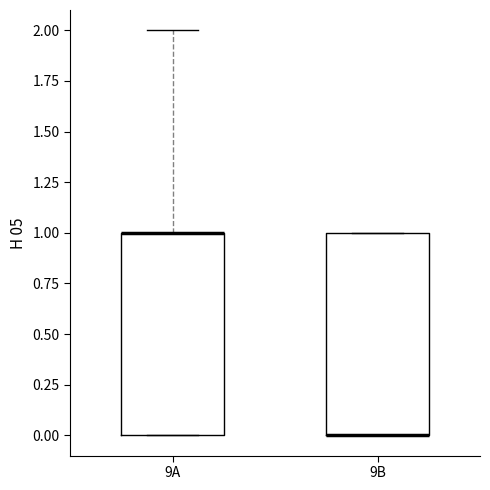

Where is the upper edge of the box for 9B on the y-axis? The values are not printed on the chart, so give them approximately, as read against the axis.

1